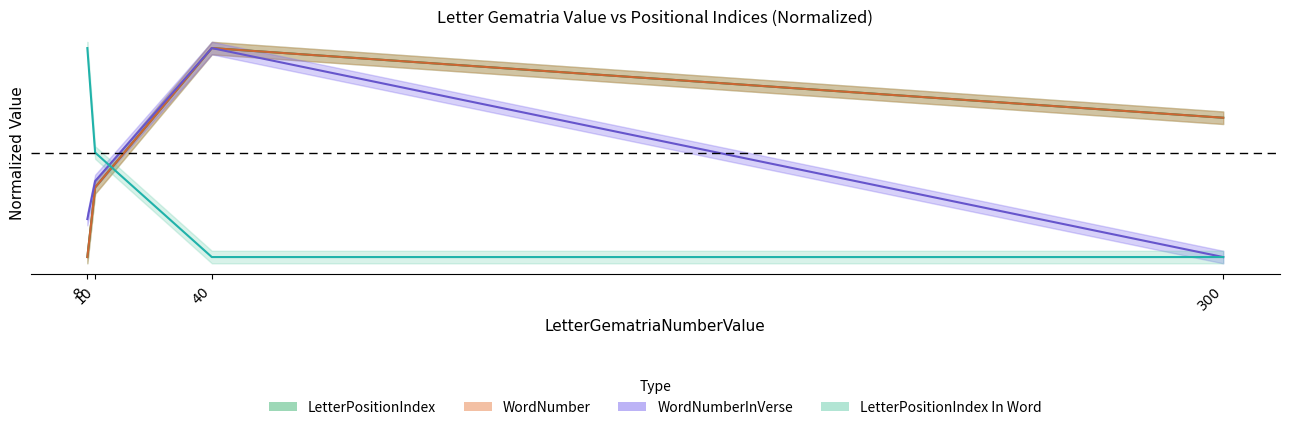

What is the spread (max minus min) of values at 40?

1.0